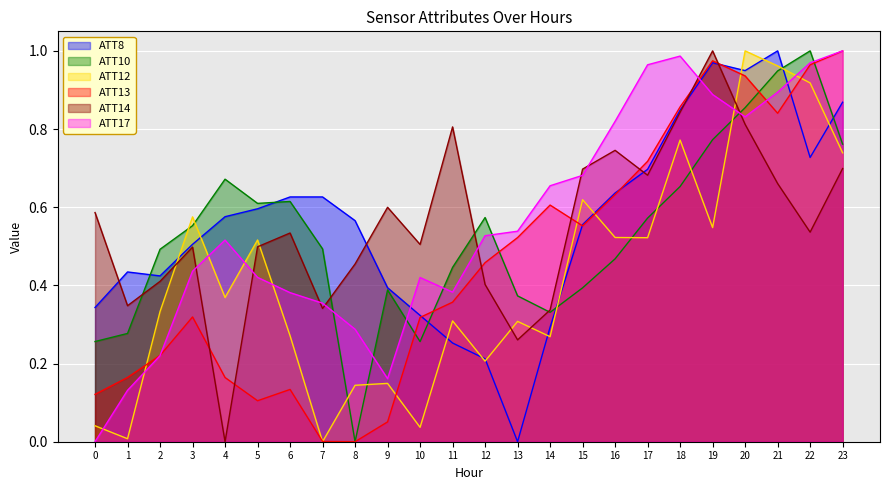

What is the sum of all ATT8 values?

13.4